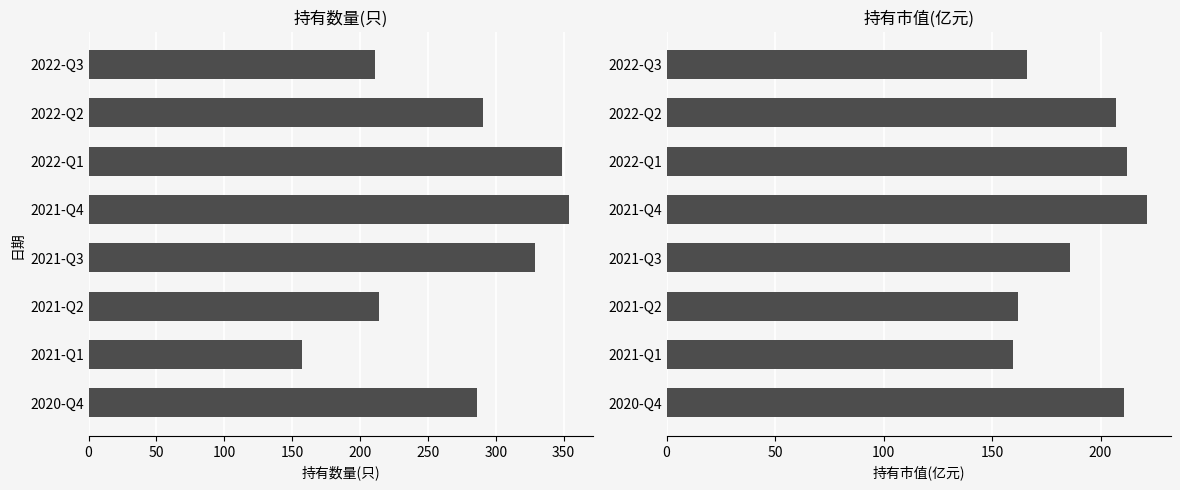

Which series has the largest total across all categories?

持有数量(只)